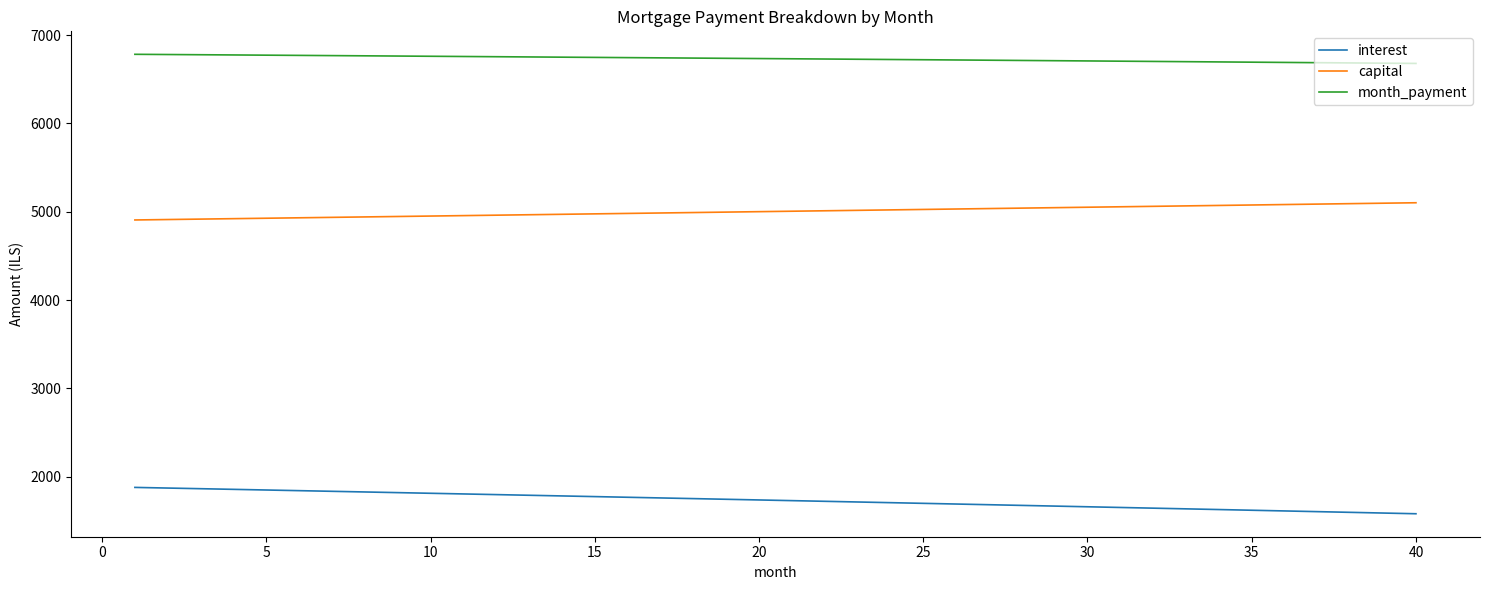

What is the maximum value shown in the chart?

6783.7